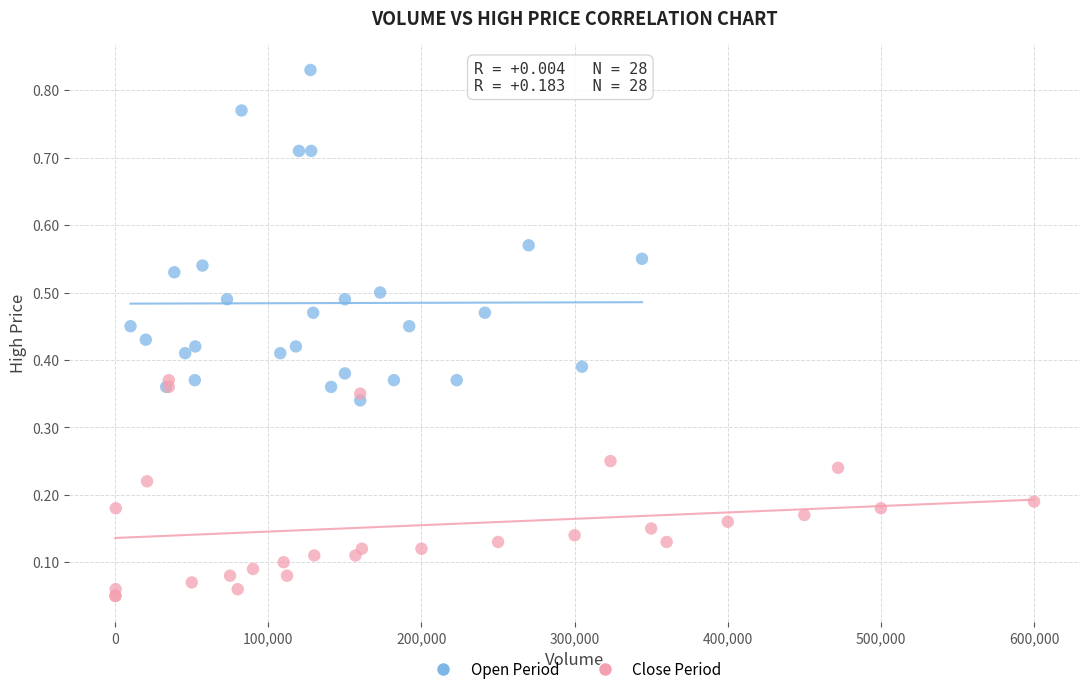

What are all the series names shown in the legend?

Open Period, Close Period